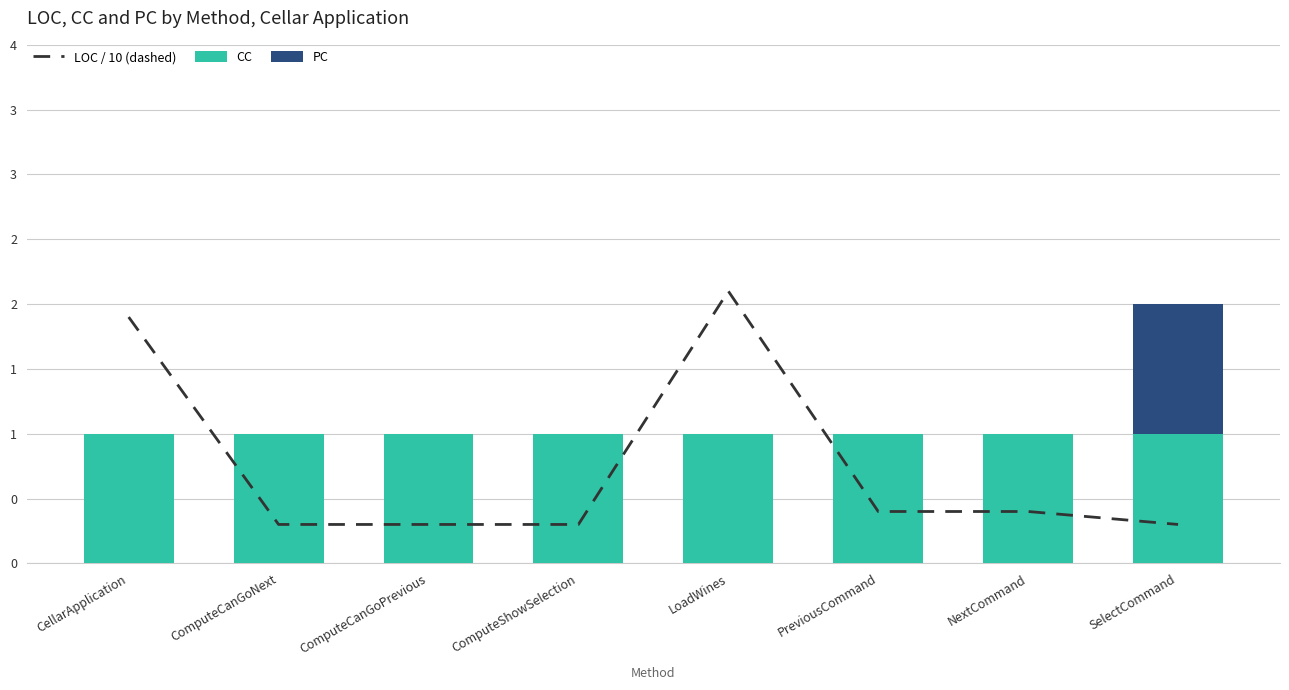

Which series has the largest range (max minus min)?

LOC / 10 (dashed)